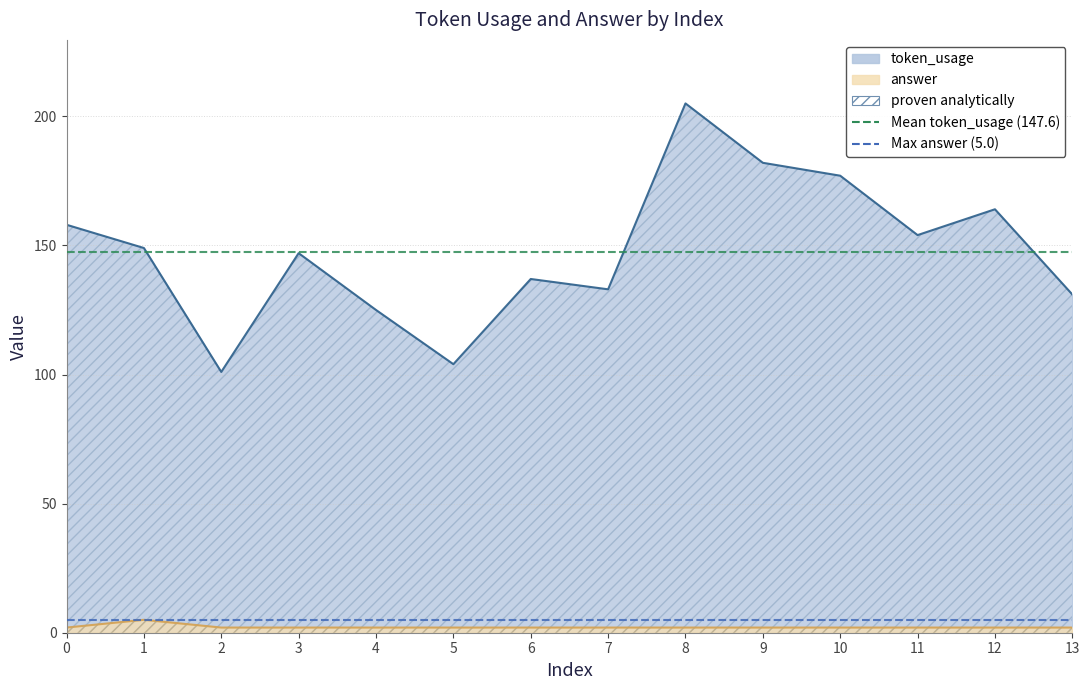

Where is the first local minimum for token_usage?

2